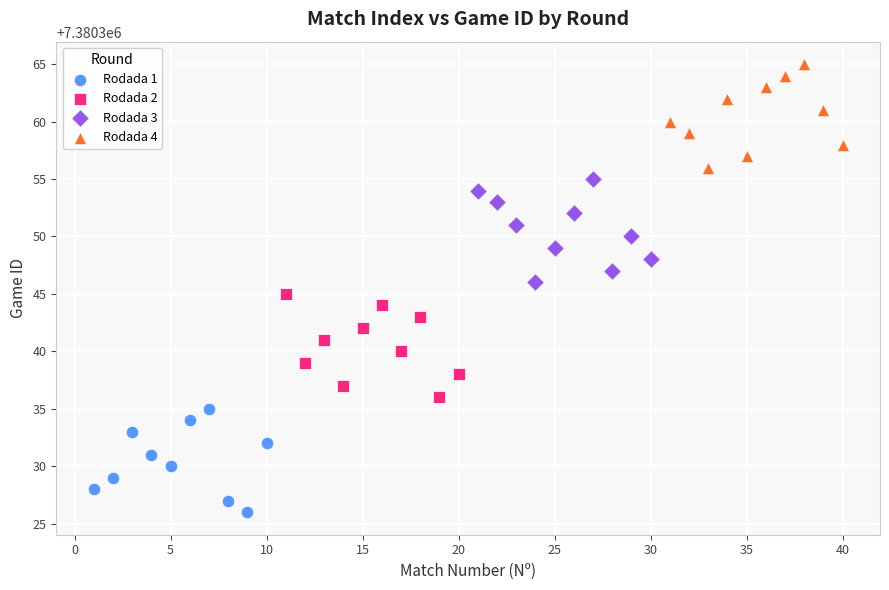

Which series reaches the maximum Y coordinate?

Rodada 4